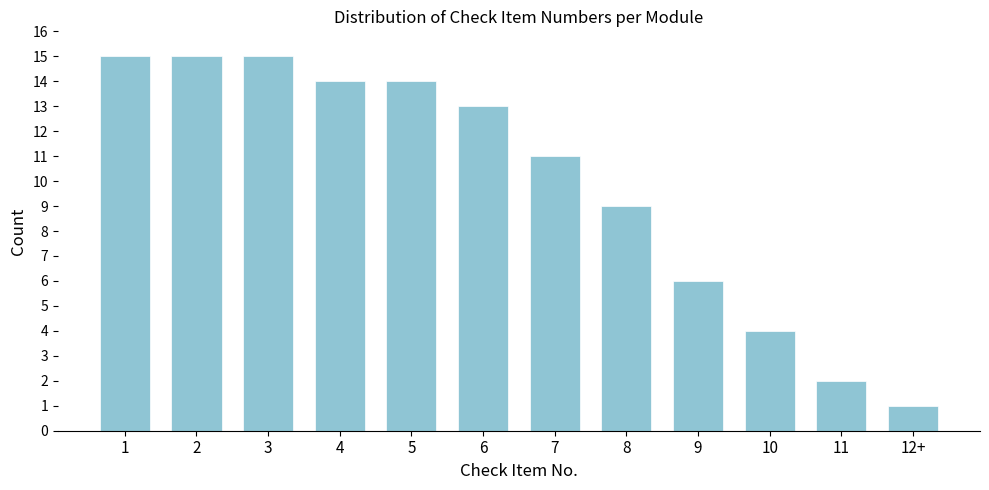

Reading left to right, extract all data points from this chart.

15	15	15	14	14	13	11	9	6	4	2	1